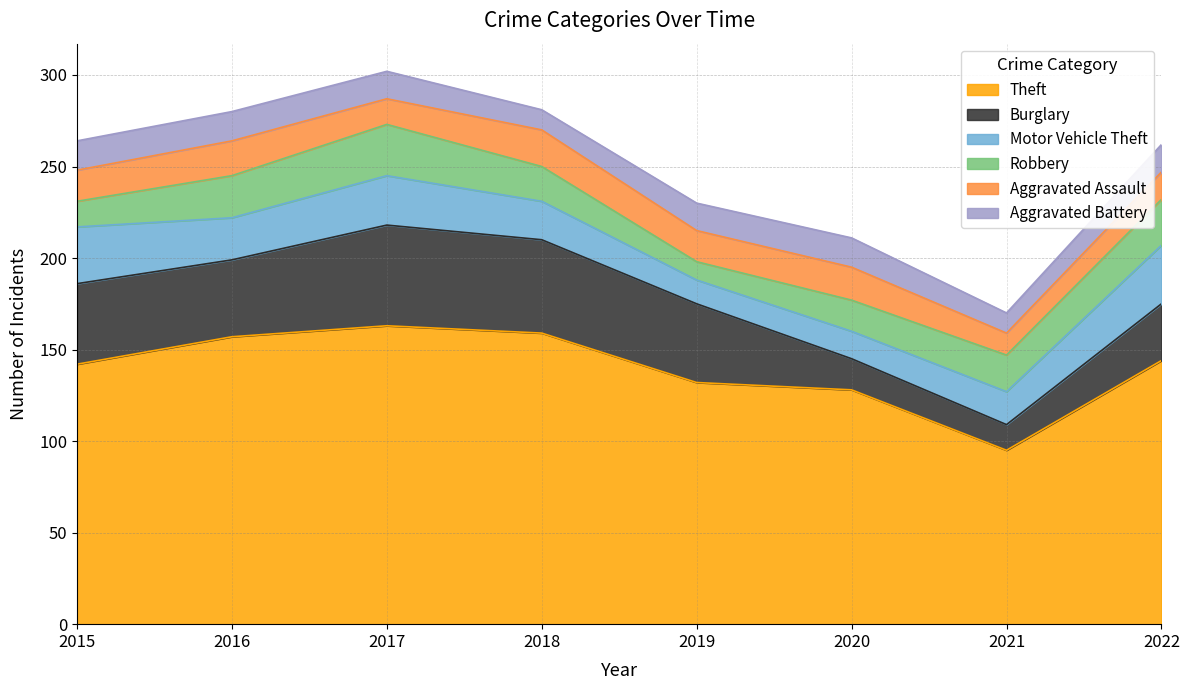

At which label is Aggravated Battery closest to 13?

2017